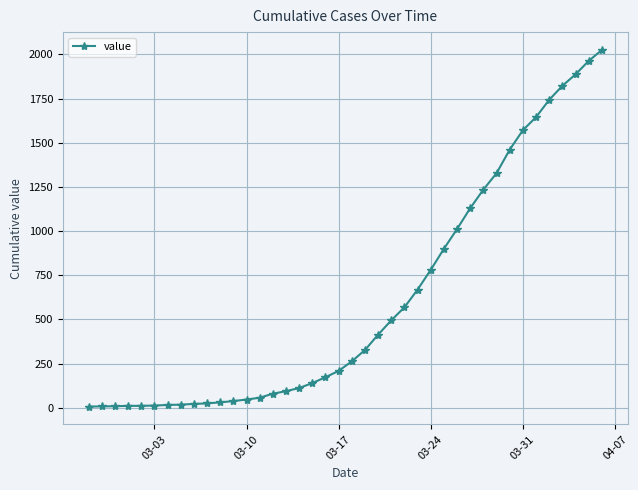

What is the sum of all values?

24361